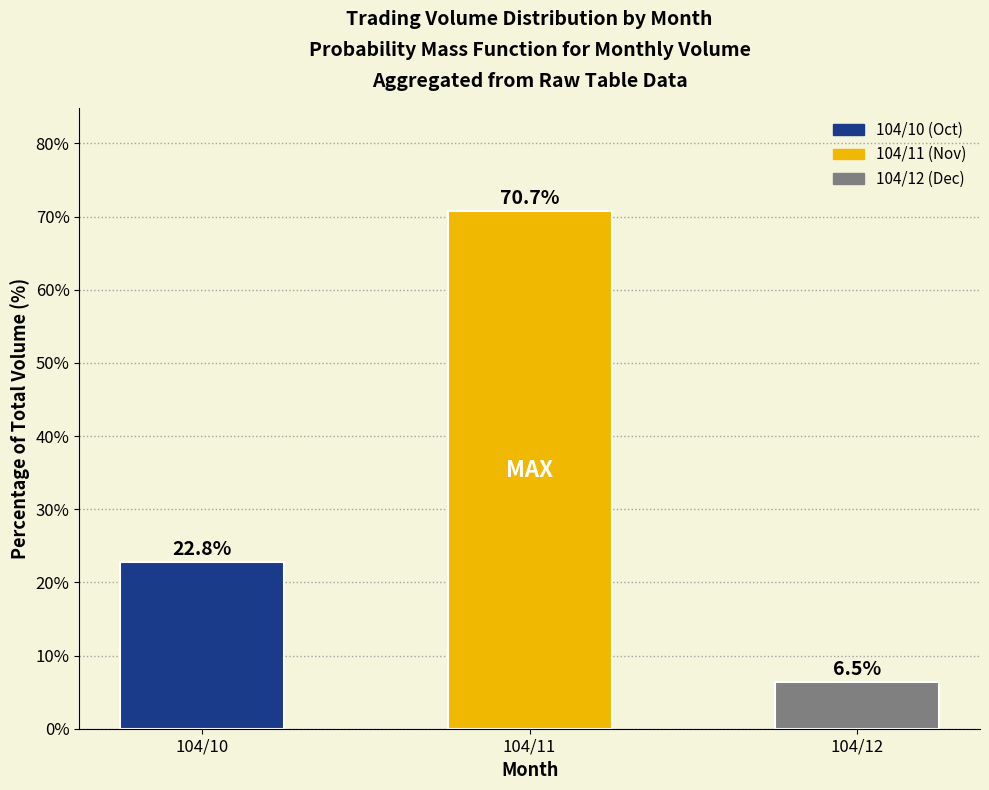

Reading left to right, extract all data points from this chart.

104/10=22.8	104/11=70.7	104/12=6.5